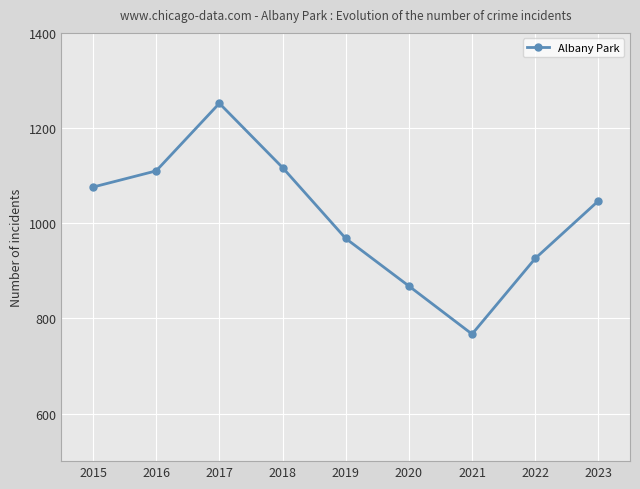

What is the value of the 3rd point from the left?

1252